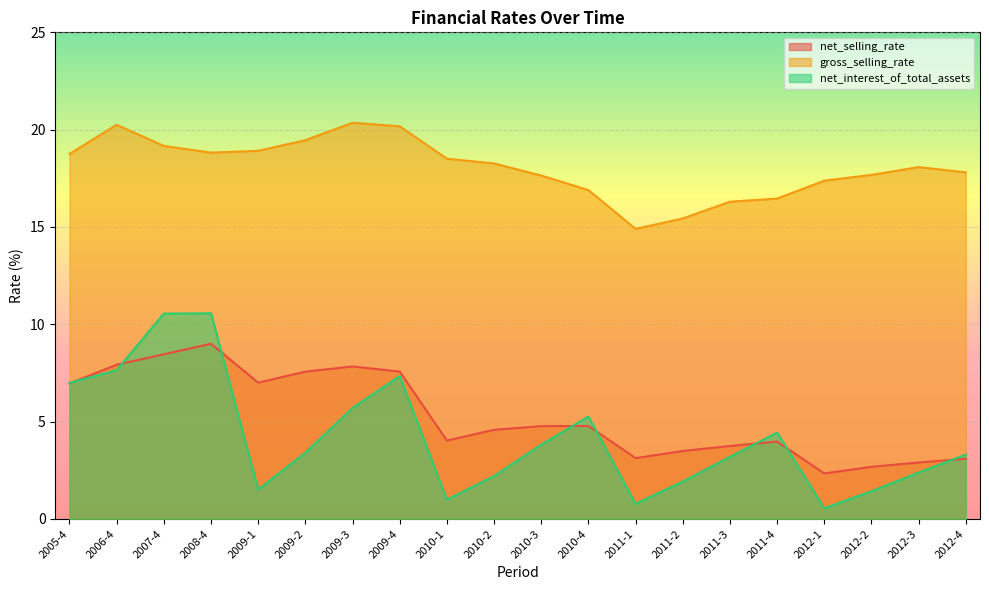

What is the value of the net_interest_of_total_assets point at the 4th from the left?

10.6